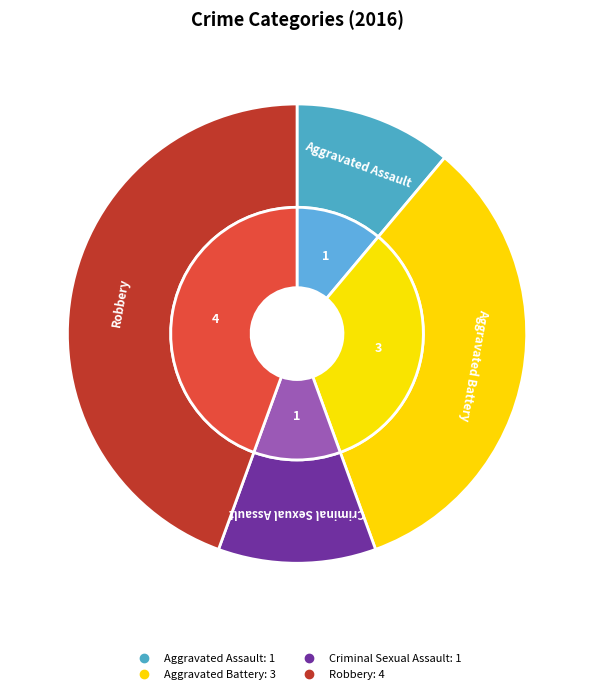

Does Aggravated Assault account for over 50% of the chart?

No